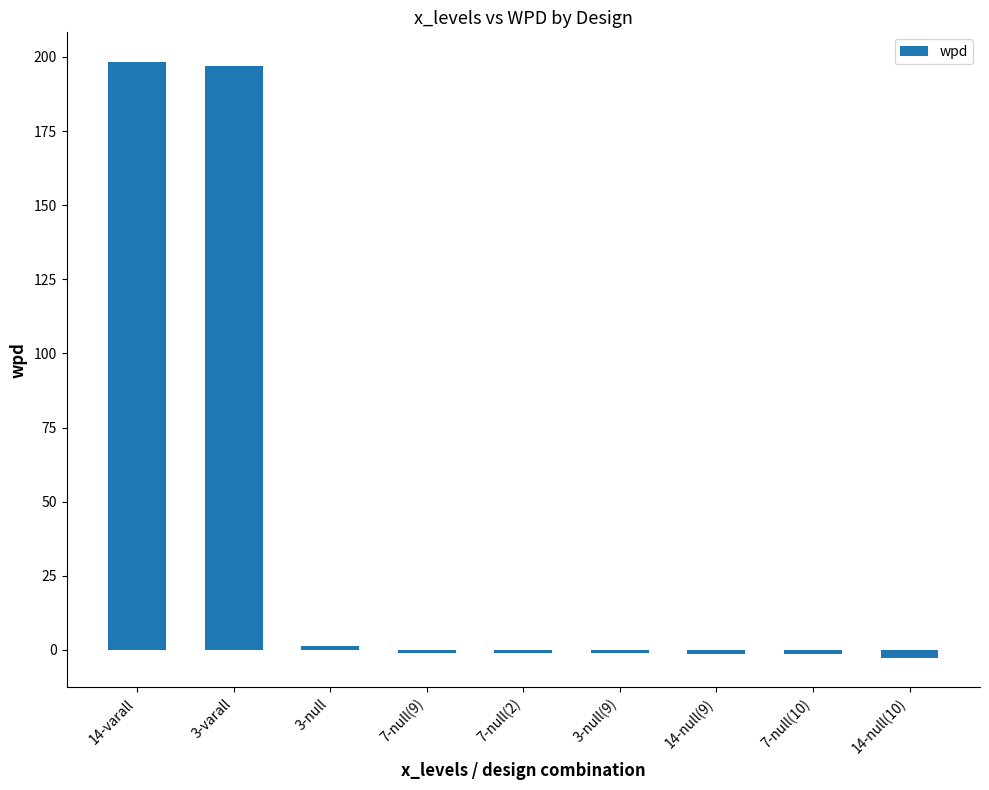

Is it true that the value at 14-varall is 198.3?

True